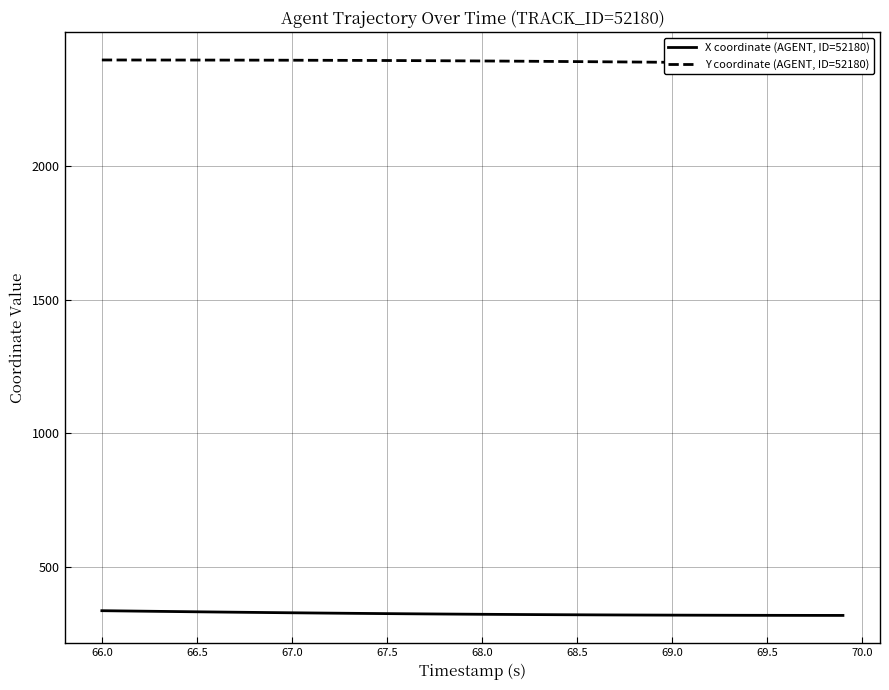

What is the average value of the Y coordinate (AGENT, ID=52180) series?

2390.3